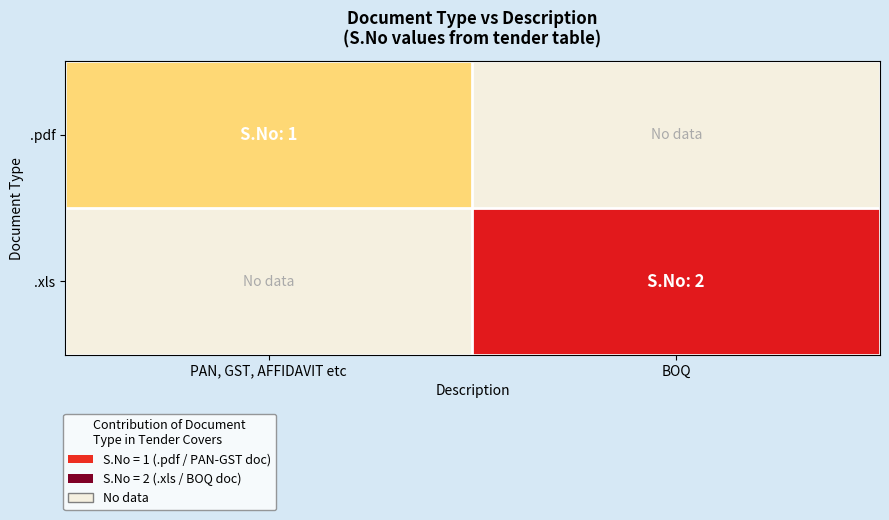

Count the number of data series in this chart.

2